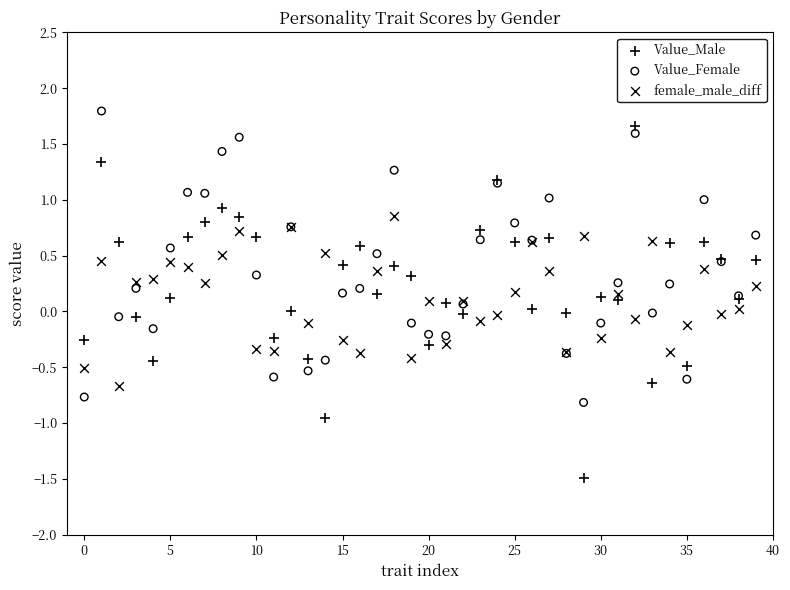

What are all the series names shown in the legend?

Value_Male, Value_Female, female_male_diff